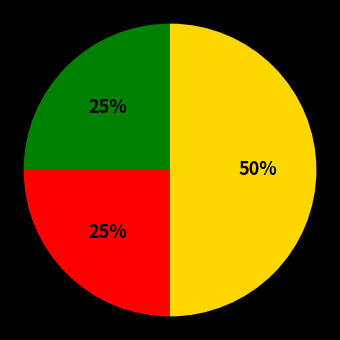

To the nearest percent, what is the difference between the largest and smallest slice percentages?

25%